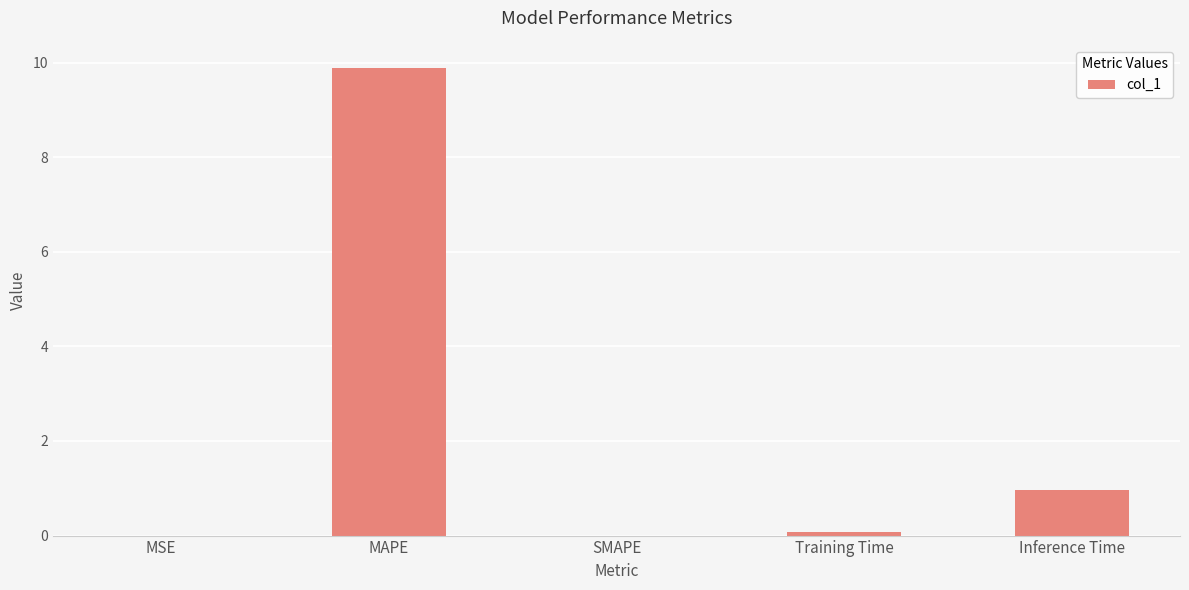

The chart shows a value of -4.5 at SMAPE. True or false?

False